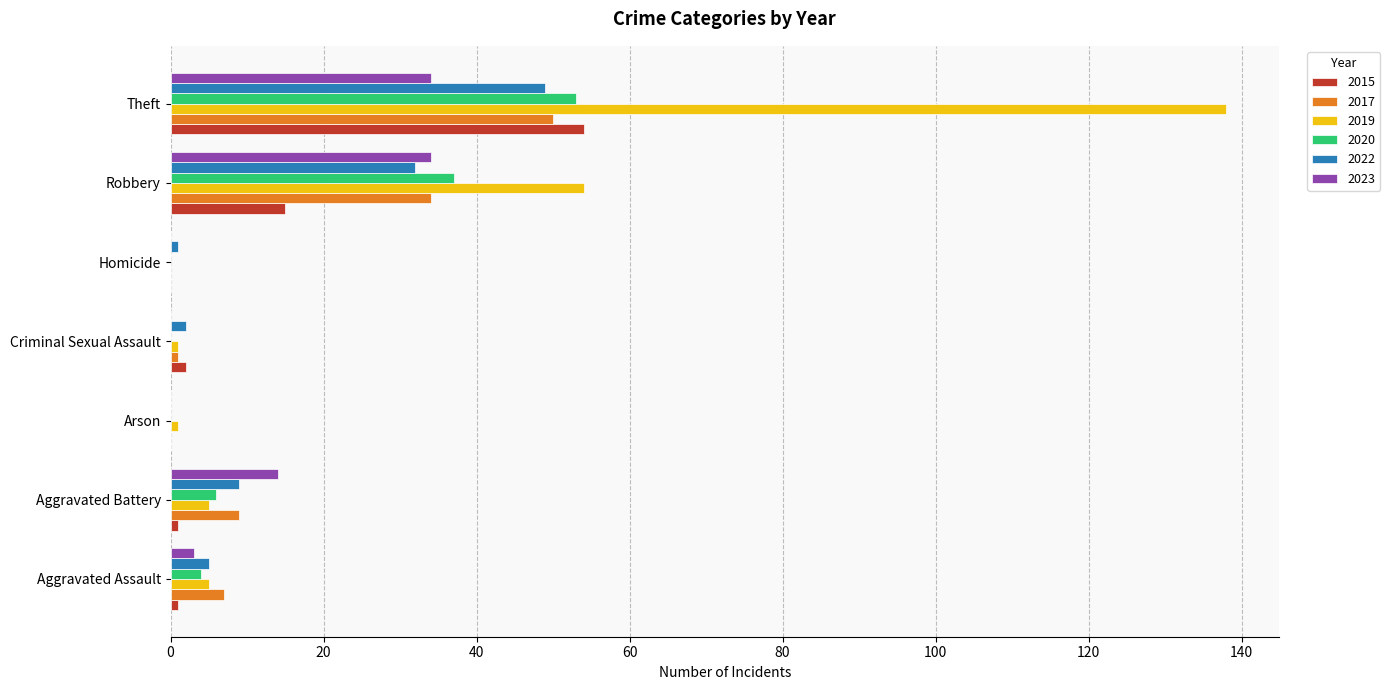

Count the number of categories in the chart.

7